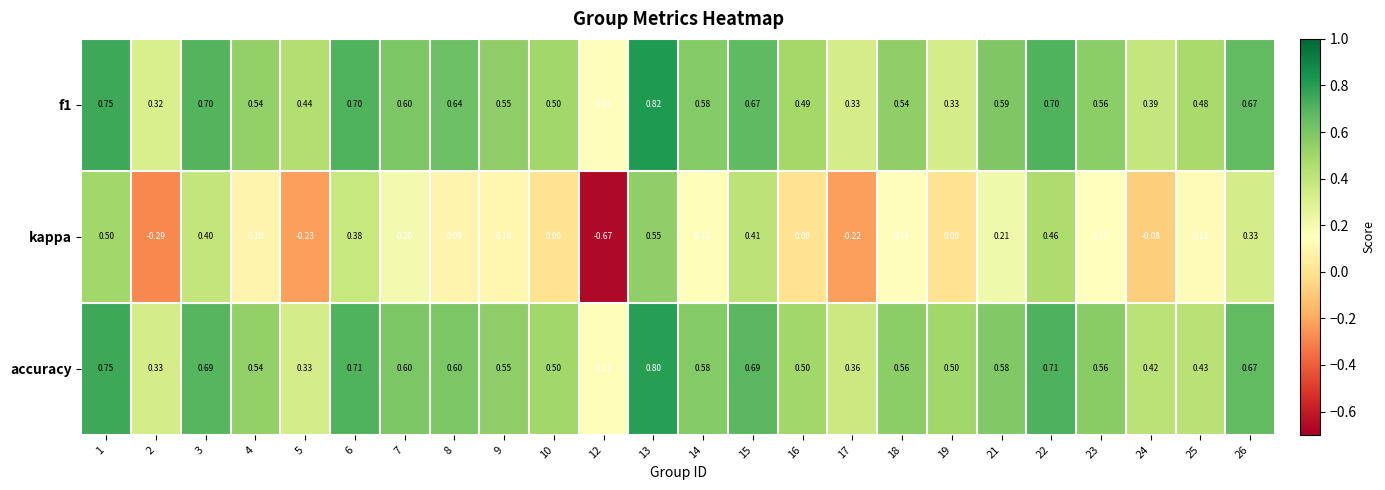

Which series has the largest total across all categories?

accuracy